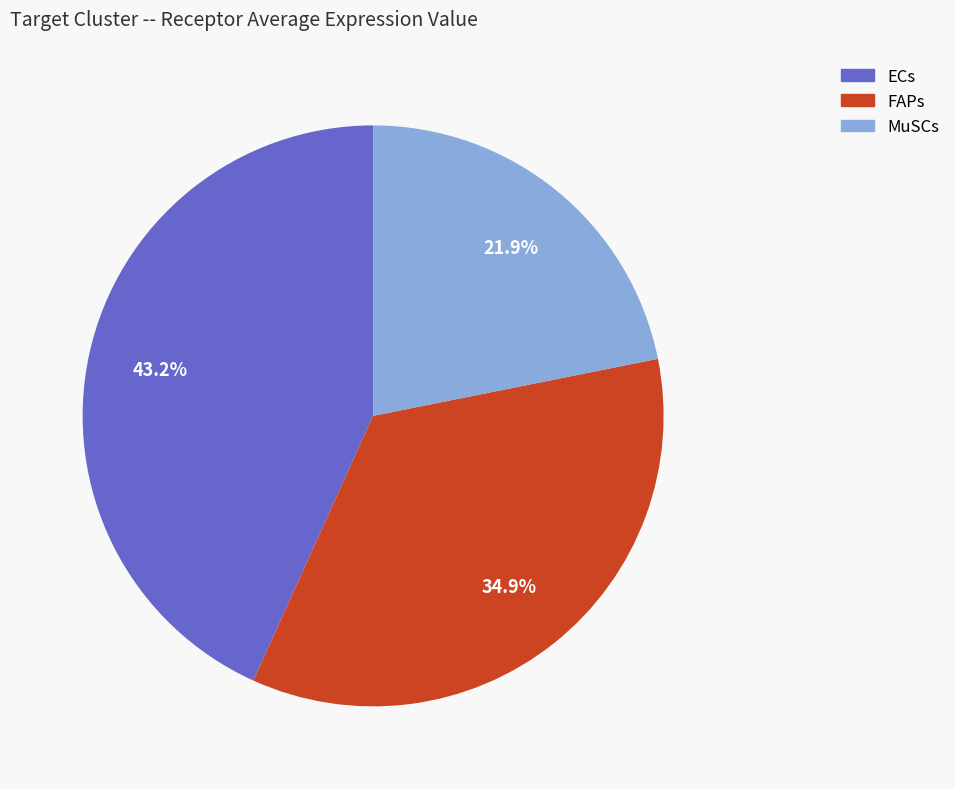

To the nearest percent, what percentage of the pie is FAPs?

35%